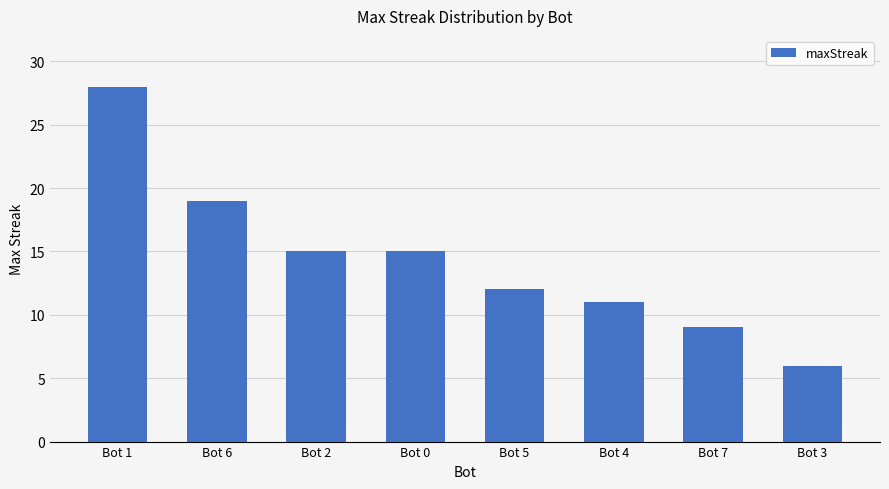

Which has a higher value, Bot 2 or Bot 5?

Bot 2